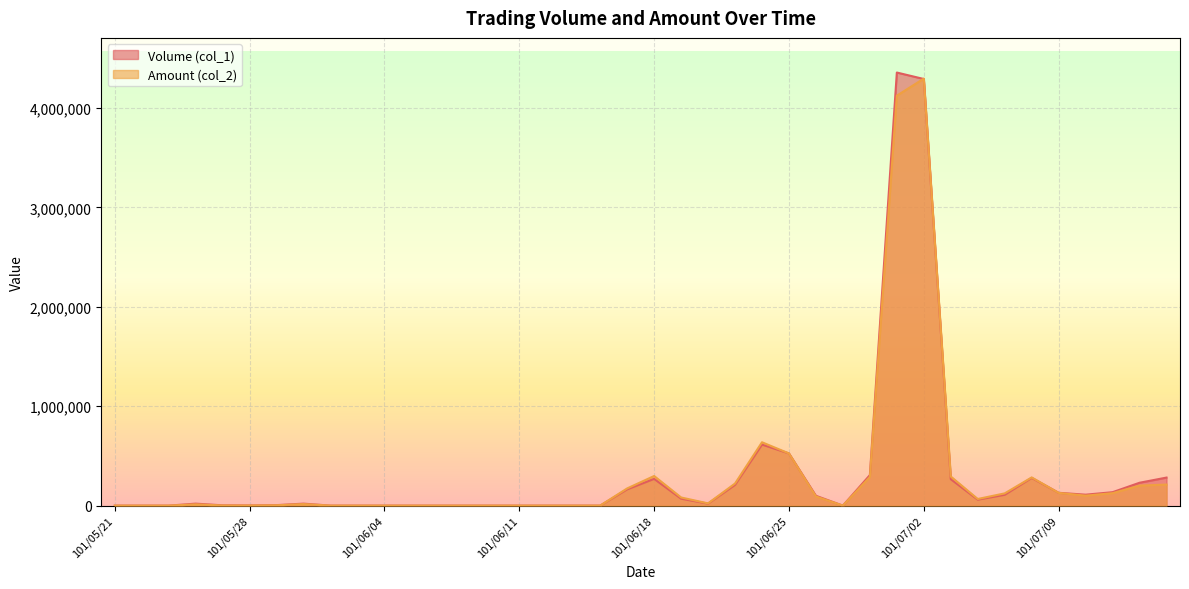

Rank the categories by Amount (col_2) value from highest to lowest.

101/07/02, 101/06/29, 101/06/22, 101/06/25, 101/06/18, 101/07/03, 101/06/28, 101/07/06, 101/06/21, 101/07/13, 101/07/12, 101/06/15, 101/07/09, 101/07/11, 101/07/05, 101/07/10, 101/06/26, 101/06/19, 101/07/04, 101/06/20, 101/05/30, 101/05/24, 101/05/29, 101/05/25, 101/05/28, 101/05/21, 101/05/22, 101/05/23, 101/05/31, 101/06/01, 101/06/04, 101/06/05, 101/06/06, 101/06/07, 101/06/08, 101/06/11, 101/06/12, 101/06/13, 101/06/14, 101/06/27